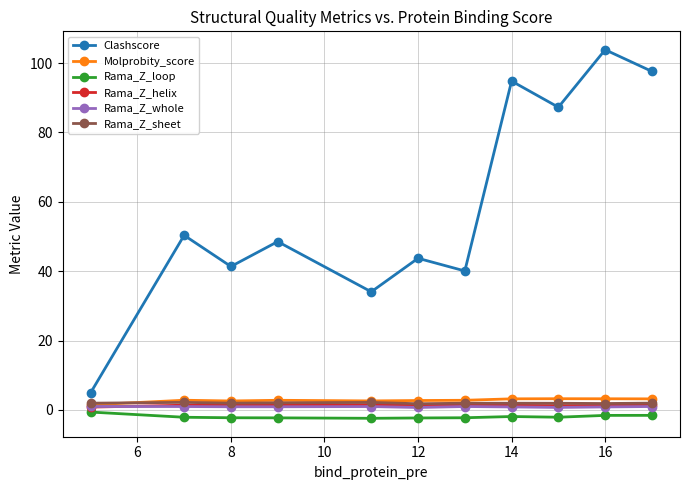

What is the value of the Rama_Z_sheet point at the 1st from the left?

1.9